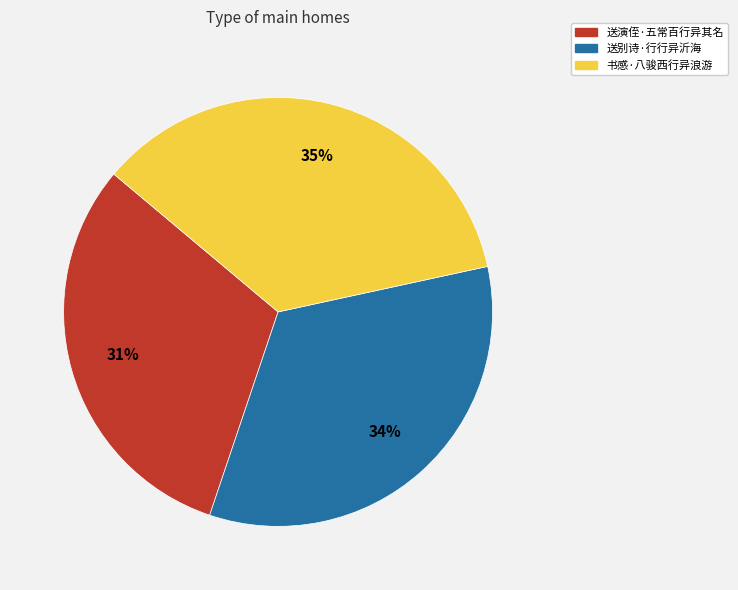

Between 送别诗·行行异沂海 and 送演侄·五常百行异其名, which is larger?

送别诗·行行异沂海